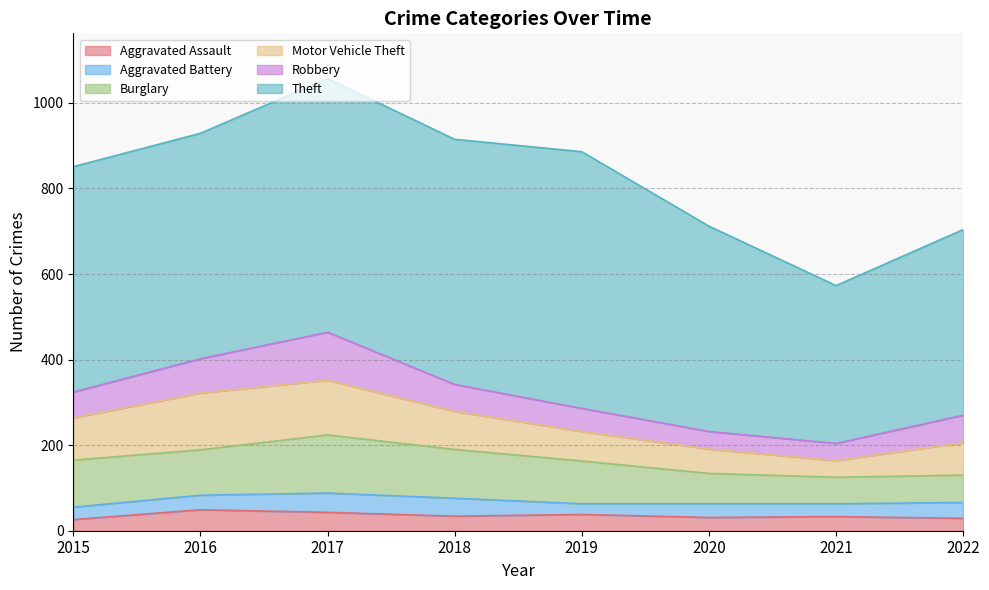

What is the difference between the second highest and second lowest values in the Robbery series?

39